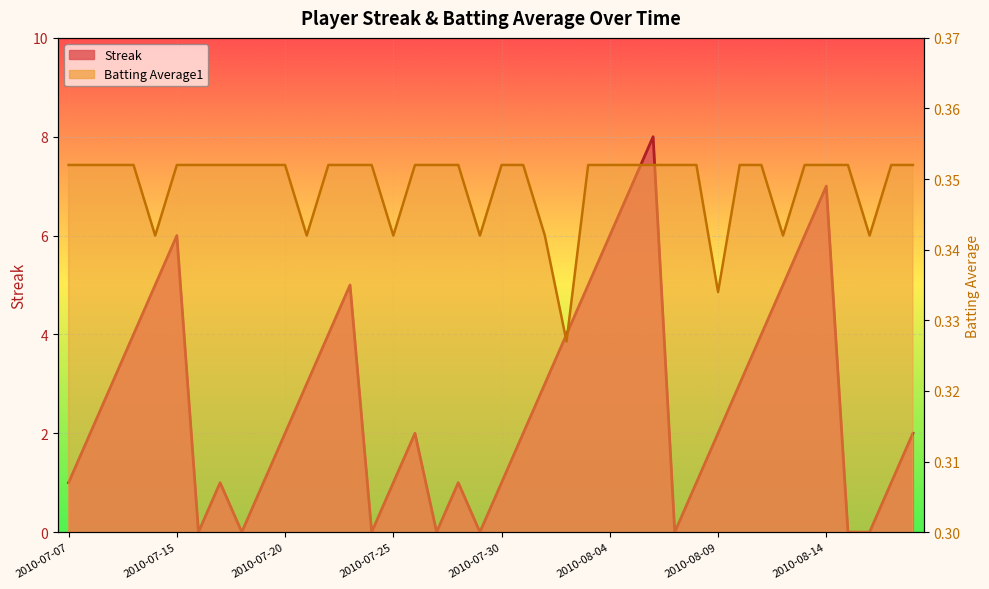

Which series has the largest total across all categories?

Streak